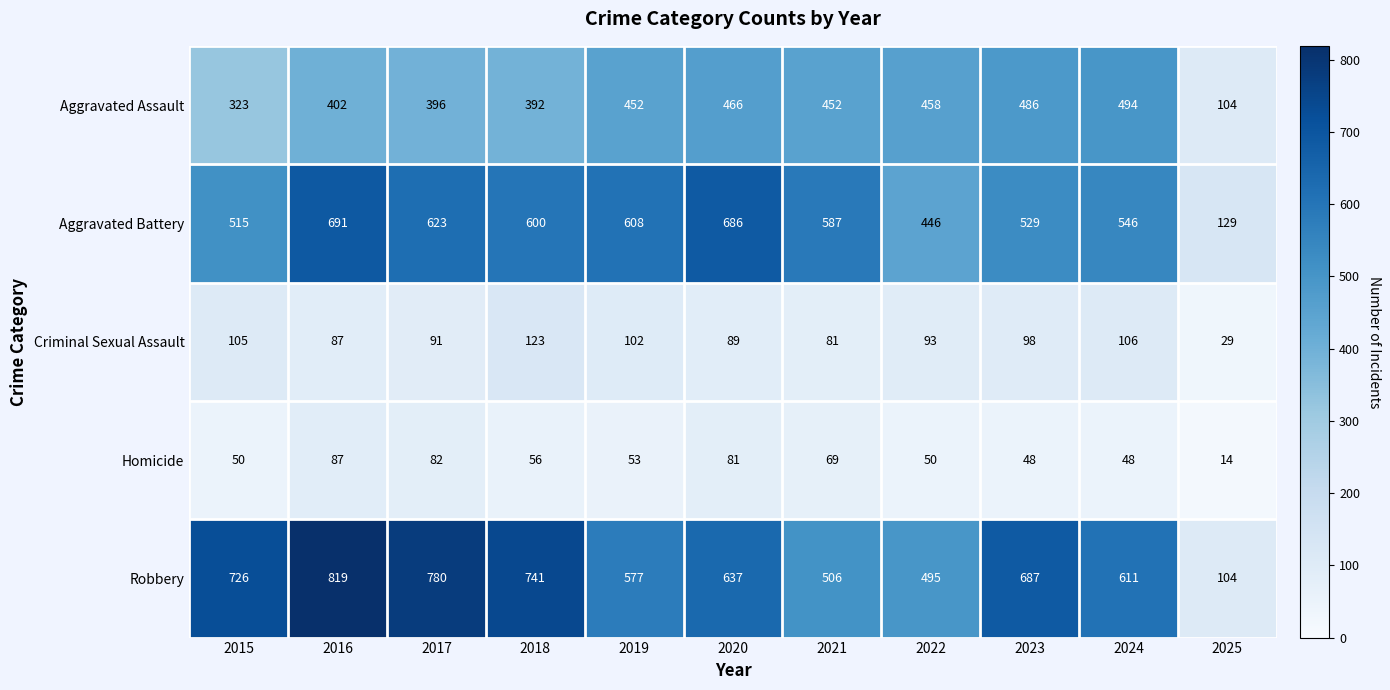

How many distinct data groups are displayed?

5